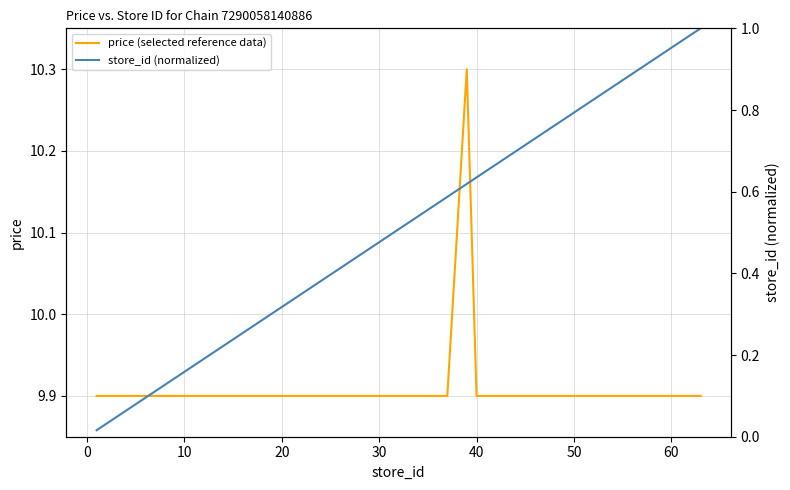

Read the price (selected reference data) value at 30.

9.9